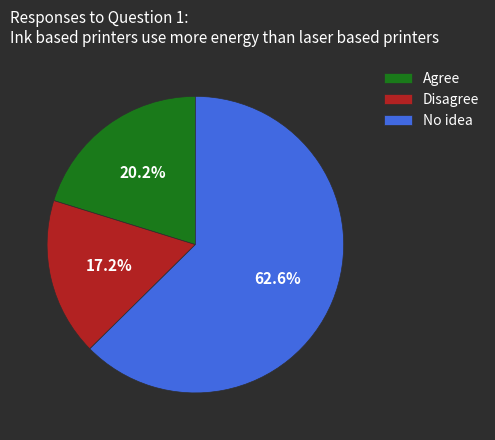

Is there any slice that represents more than half of the pie?

Yes